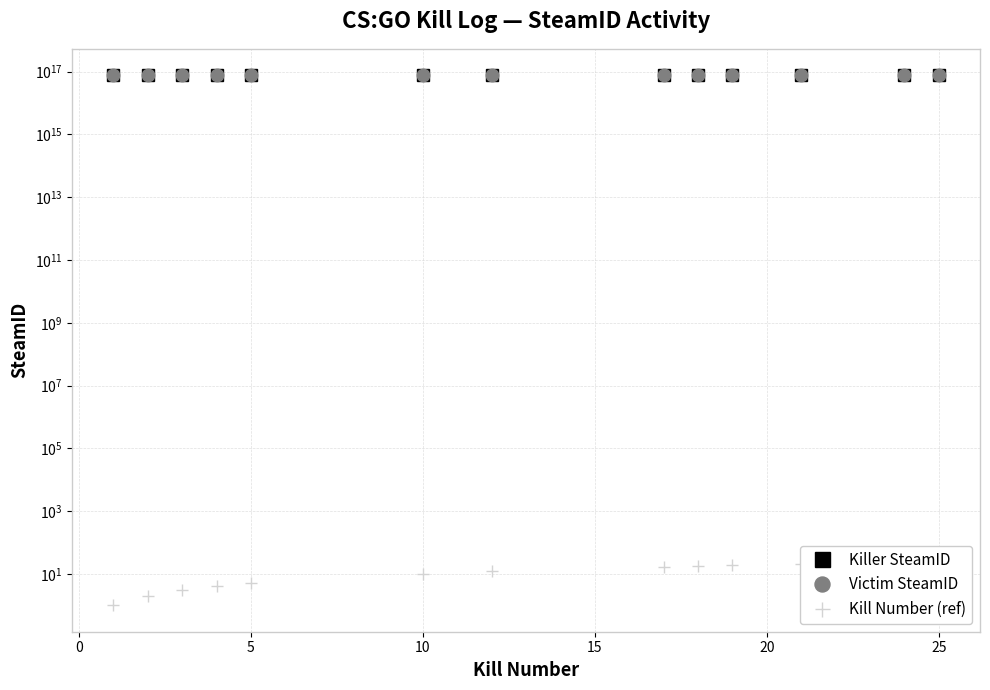

True or false: Killer SteamID and Kill Number (ref) cross at least once.

False